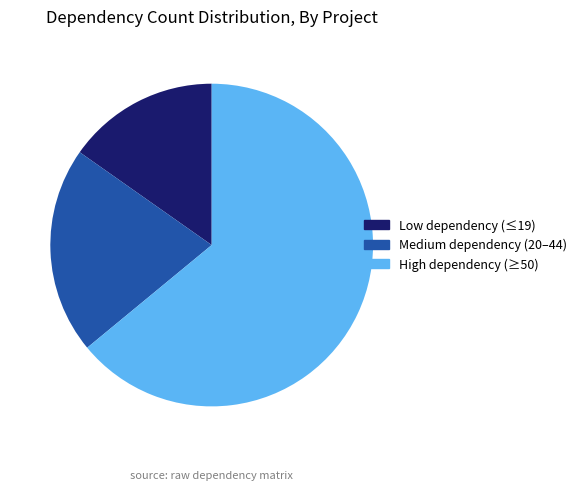

True or false: Low dependency (≤19) accounts for 15% of the total.

True